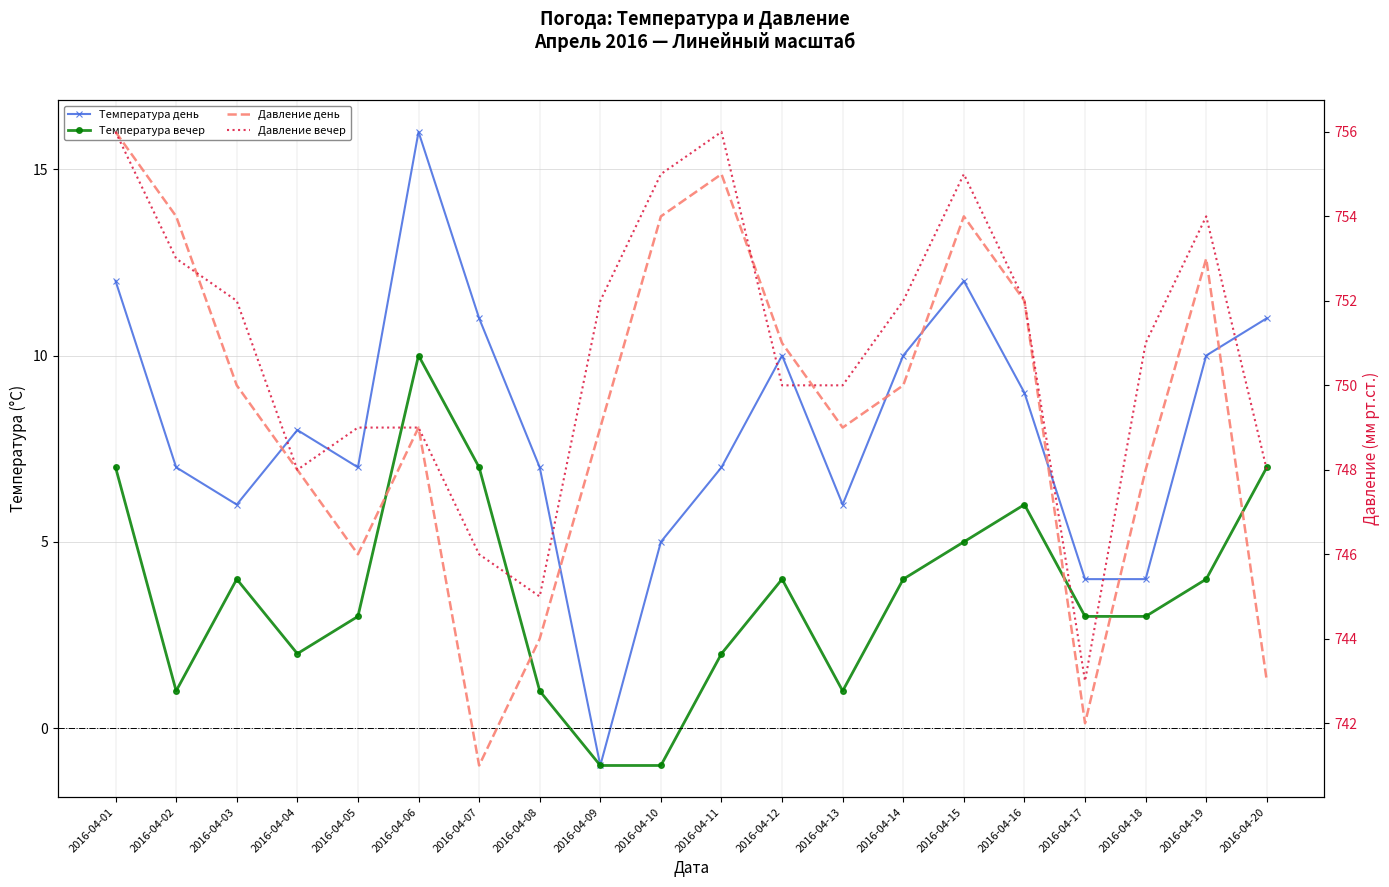

How many lines are shown in the chart?

4